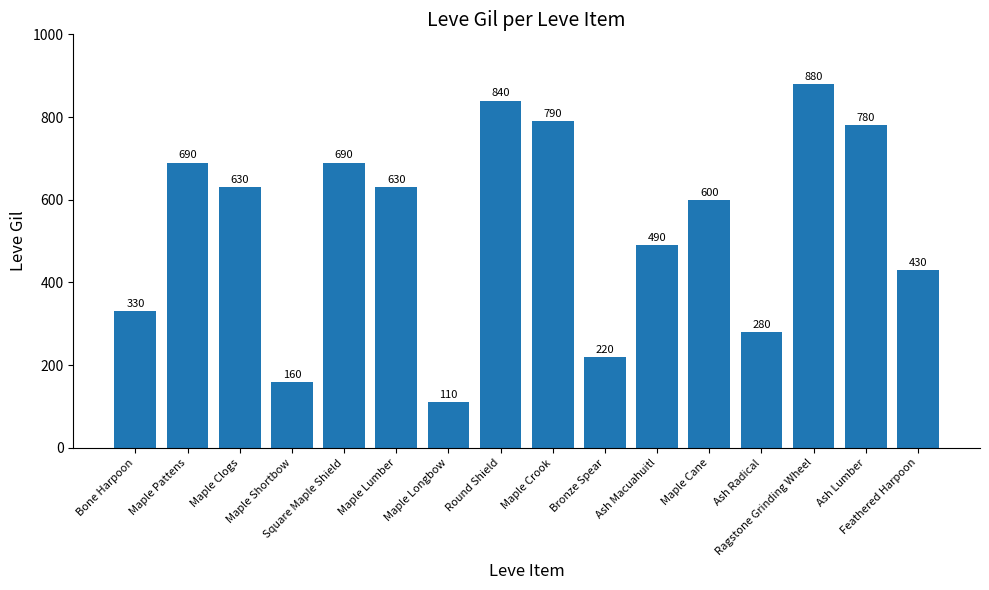

What is the value of the 15th bar from the left?

780